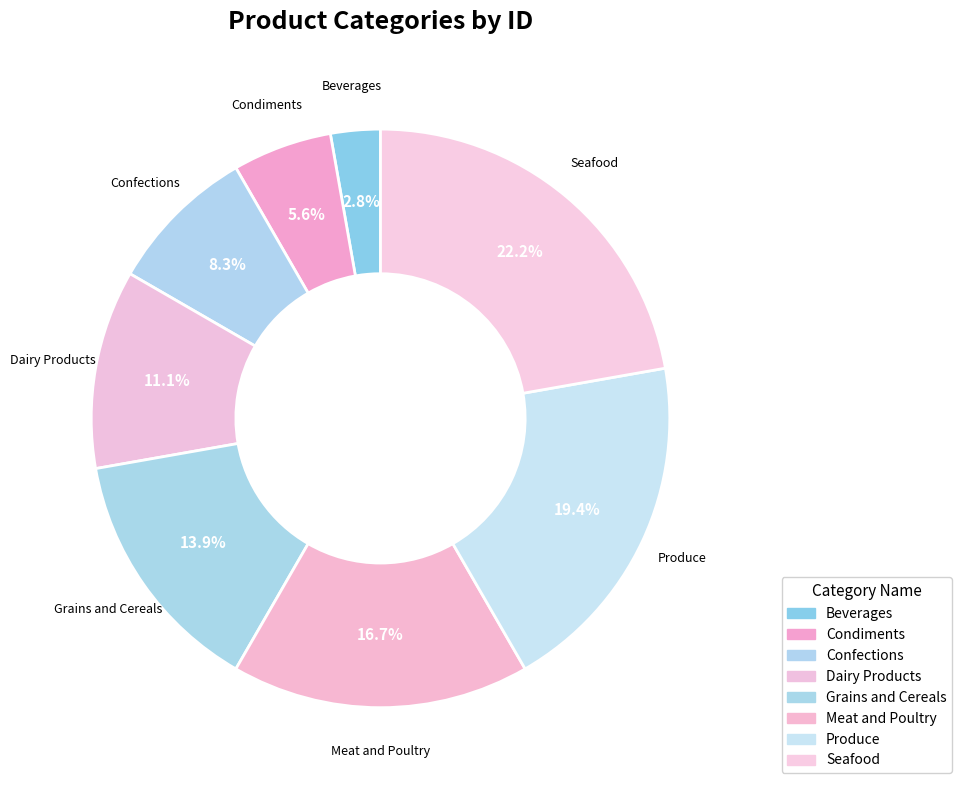

What portion of the pie excludes Confections?

91.7%